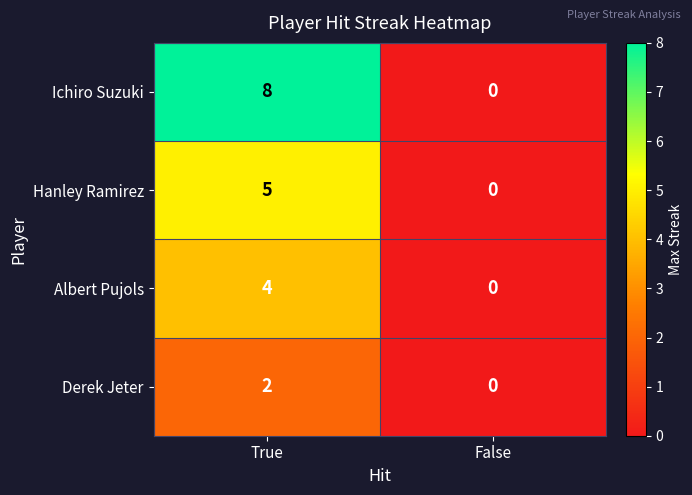

What is the sum of the Albert Pujols values at False and True?

4